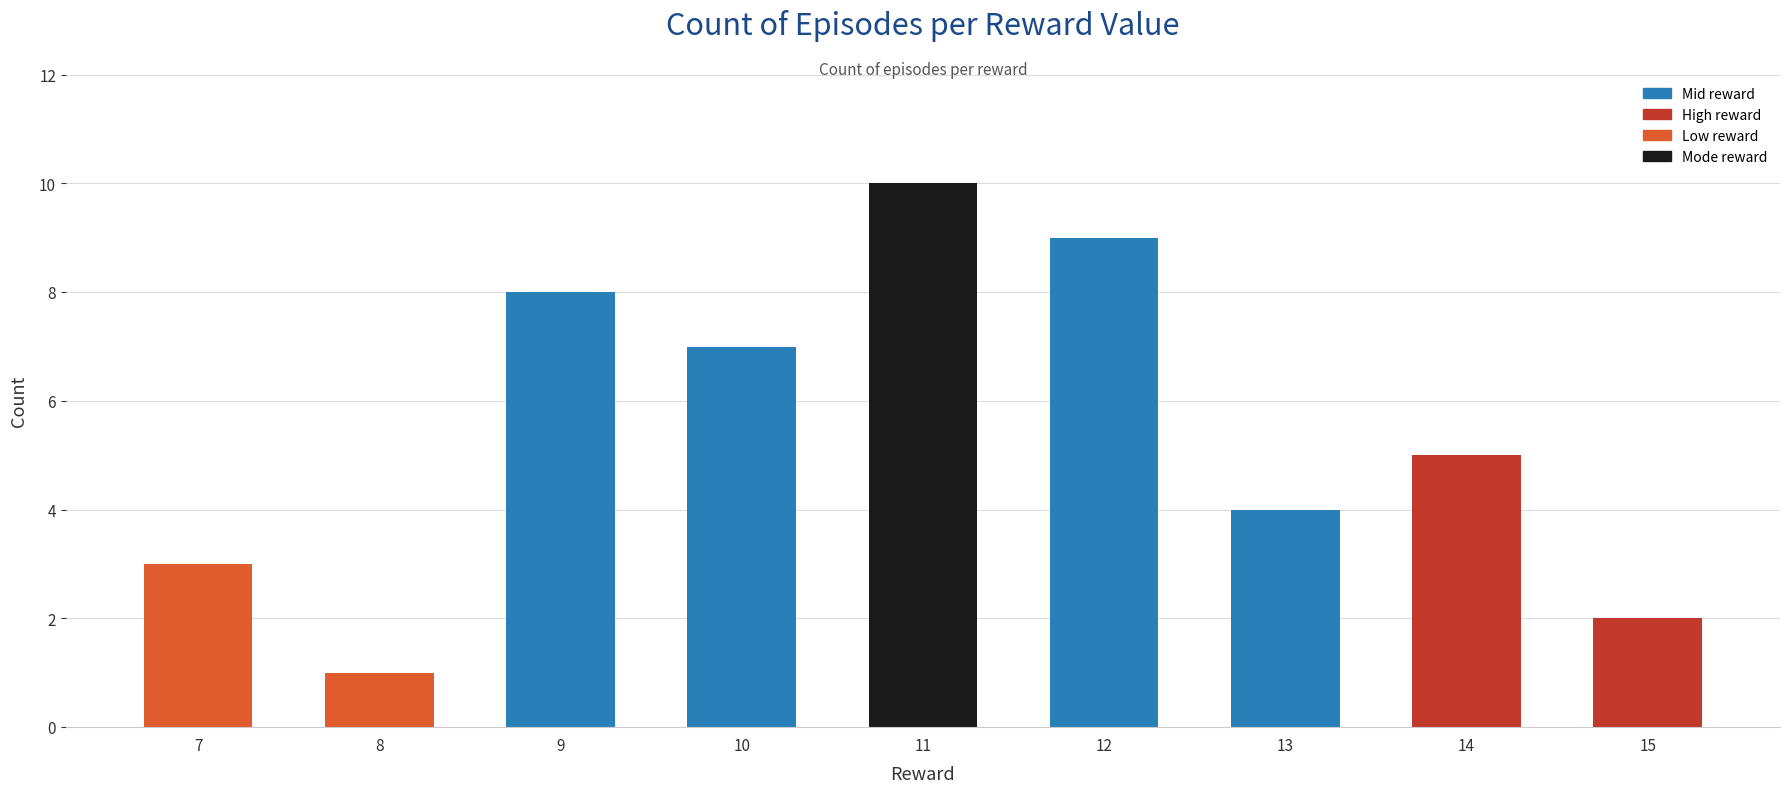

The chart shows a value of 3 at 12. True or false?

False